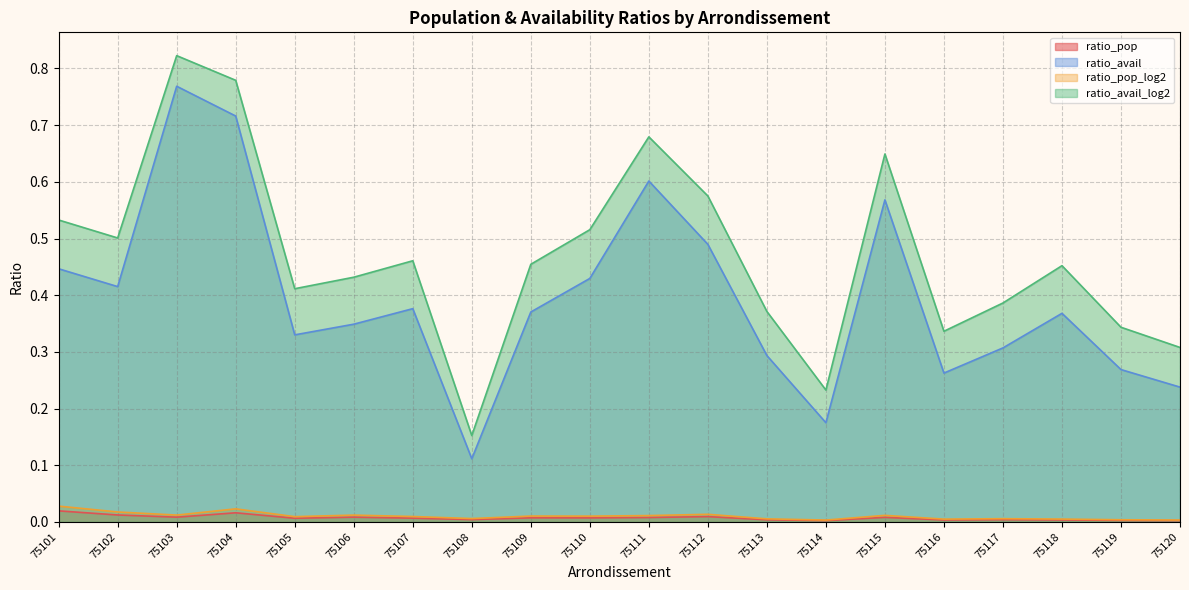

The ratio_pop series shows 0.0 at 75103. True or false?

True